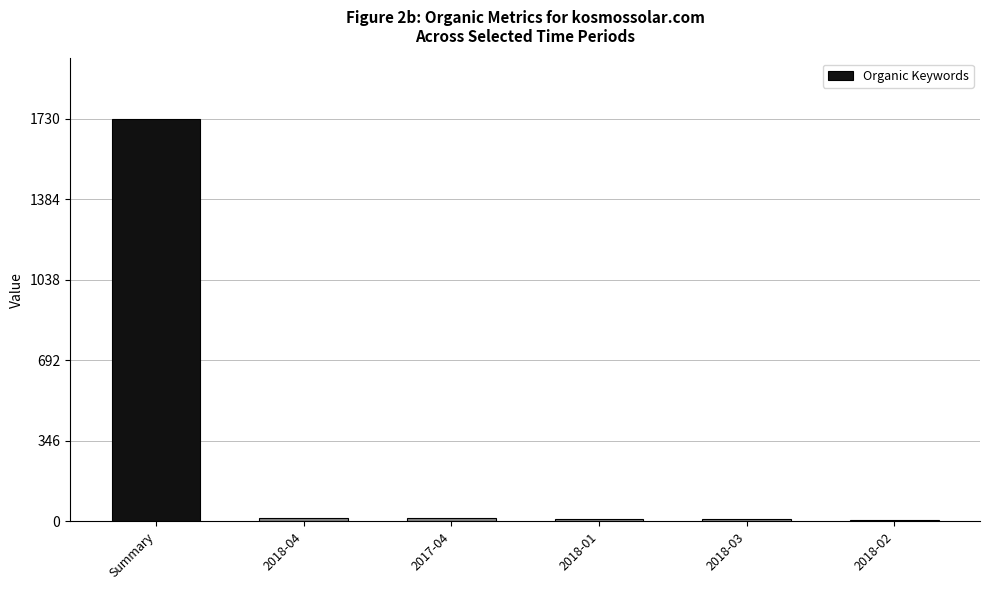

What is the difference between the maximum and minimum values?

1724